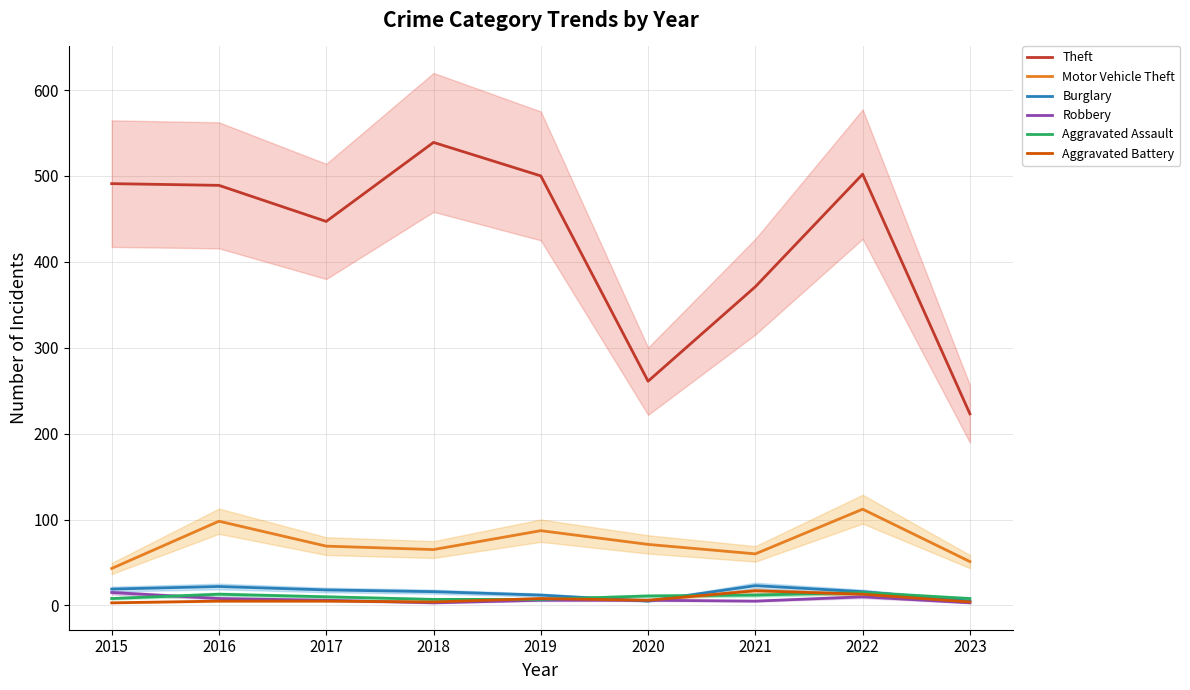

What is the value of the Aggravated Assault point at the 4th from the left?

7